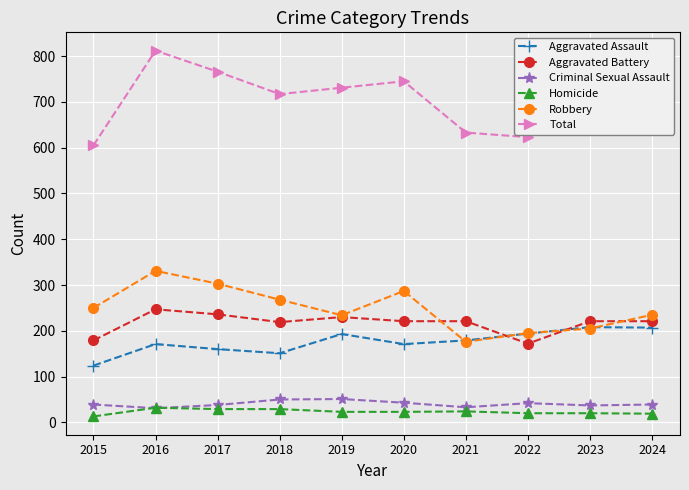

What is the highest value of the Total series?

812